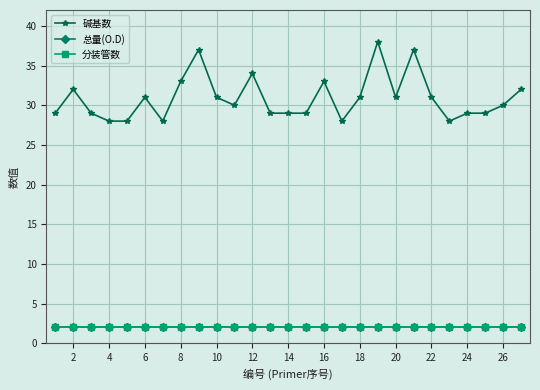

Is this an area chart (filled region under the line)?

No